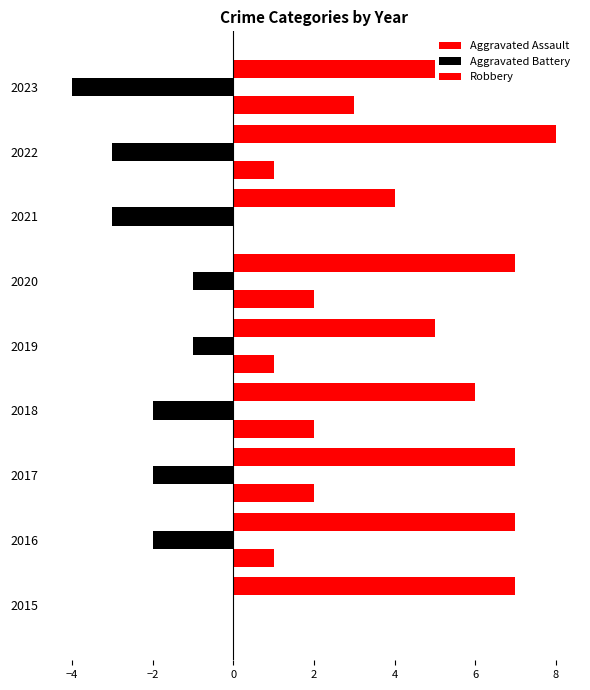

What is the difference between the maximum and minimum values in the Robbery series?

4